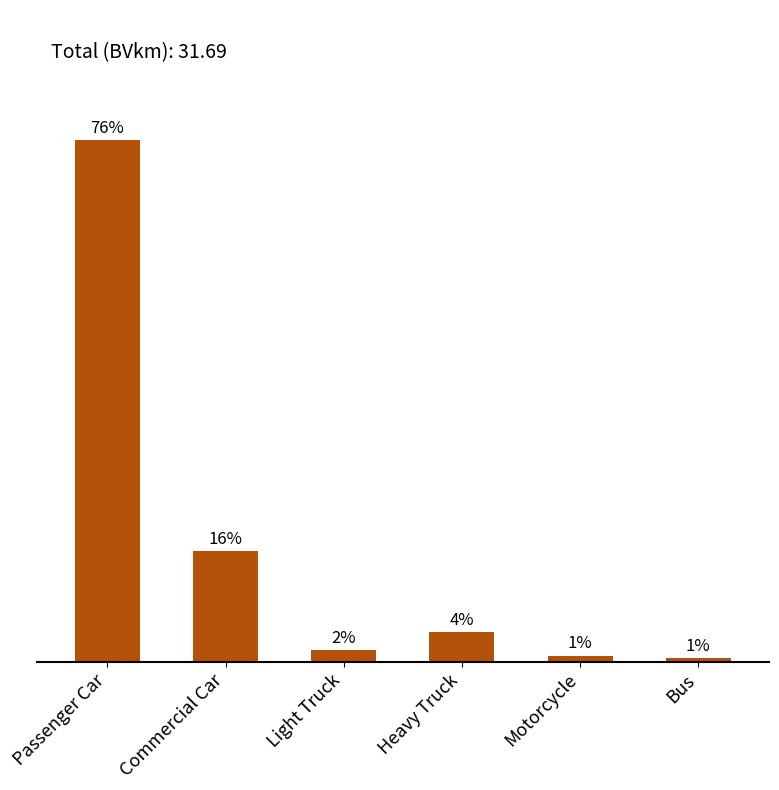

Are the bars horizontal?

No